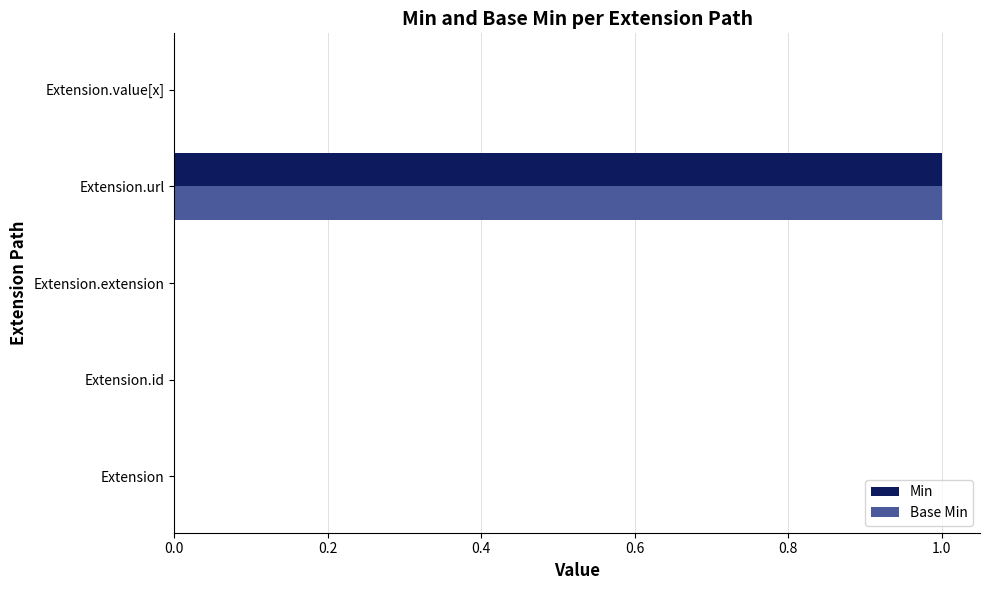

Is it true that Min equals 0 at Extension.id?

True